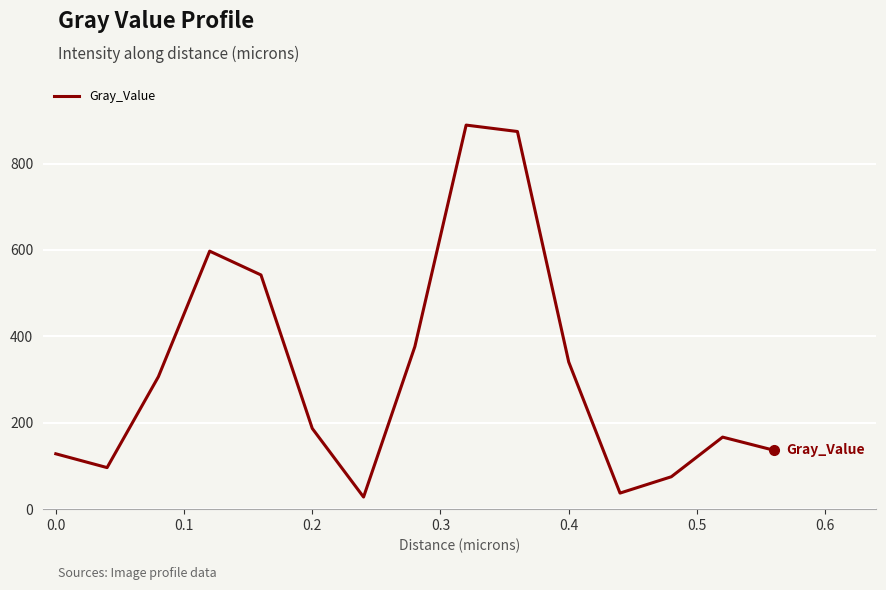

Reading left to right, transcribe all the data shown in this chart.

128.2	96.2	306.6	597.3	542.2	186.9	28.1	376.3	889.2	874.3	340.6	37.2	75.0	166.8	136.4